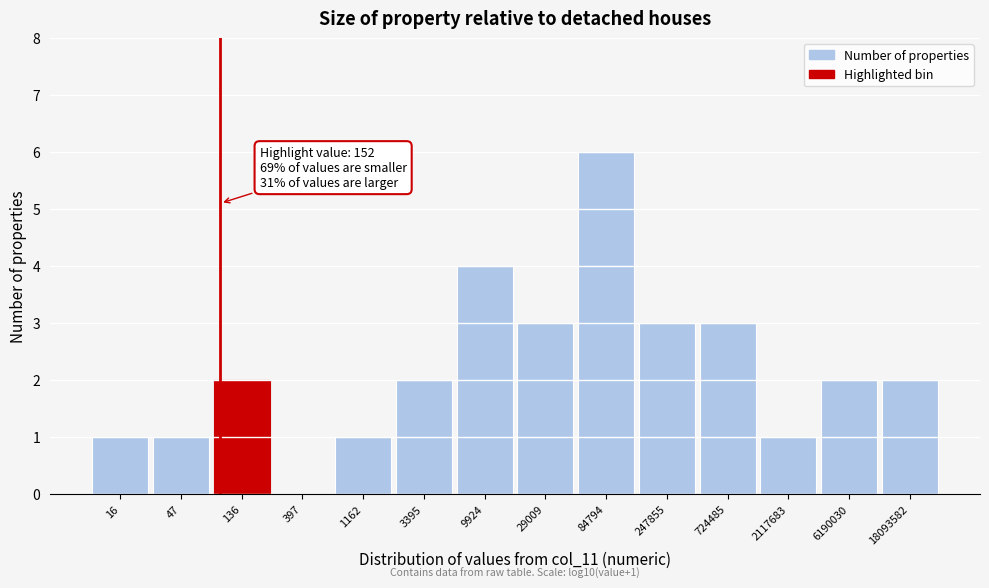

Reading right to left, transcribe all the data shown in this chart.

18093582=2	6190030=2	2117683=1	724485=3	247855=3	84794=6	29009=3	9924=4	3395=2	1162=1	397=0	136=2	47=1	16=1